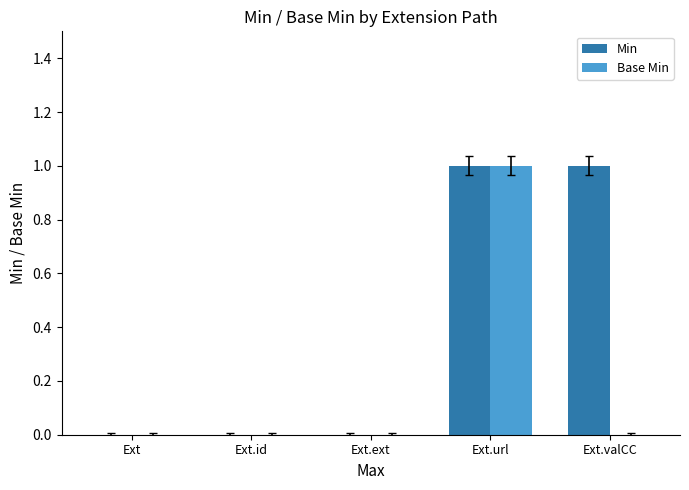

What is the approximate value of Min at Ext.url?

1